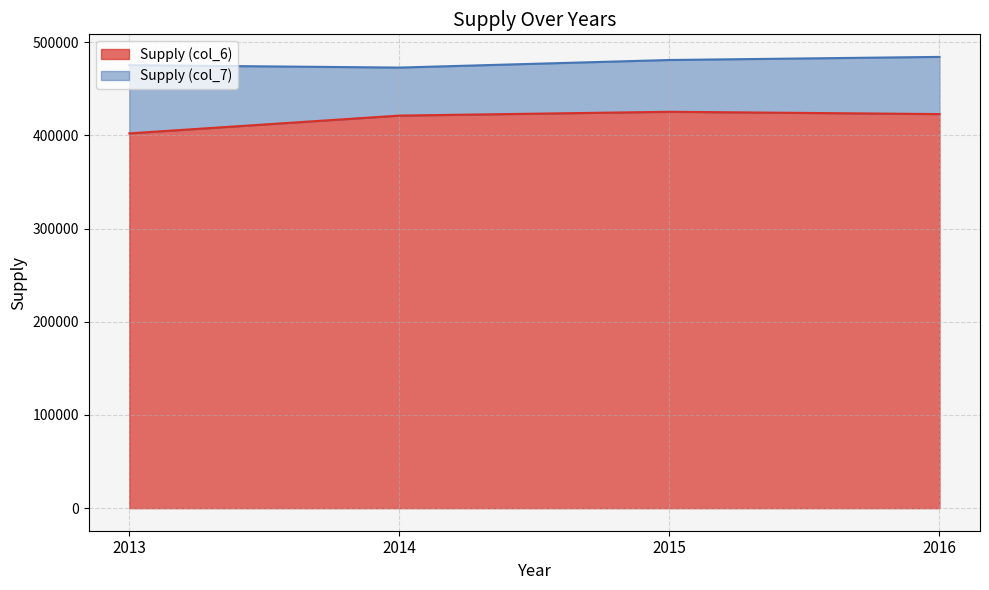

What is the sum of all Supply (col_7) values?

1913039